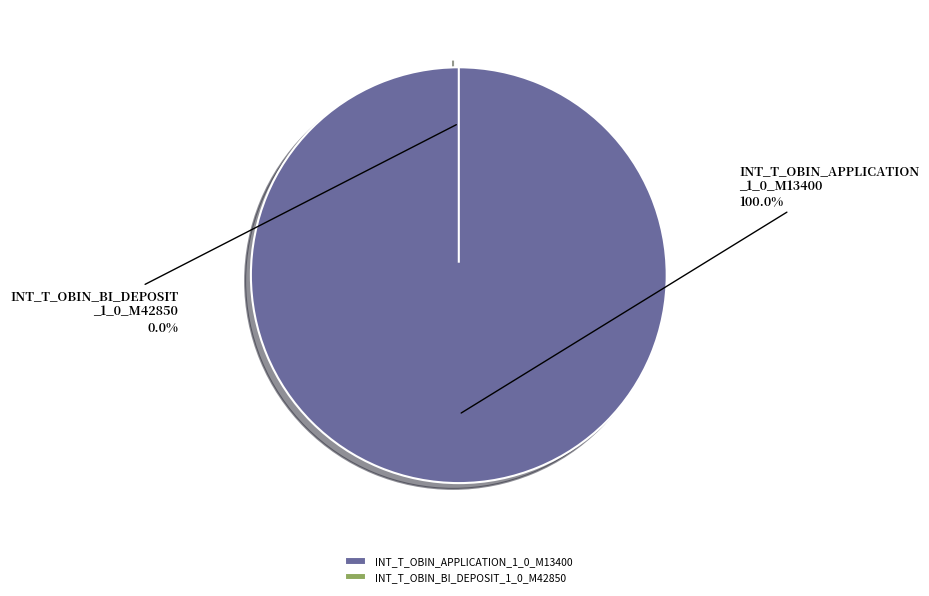

Which slice represents more than half of the pie?

INT_T_OBIN_APPLICATION_1_0_M13400